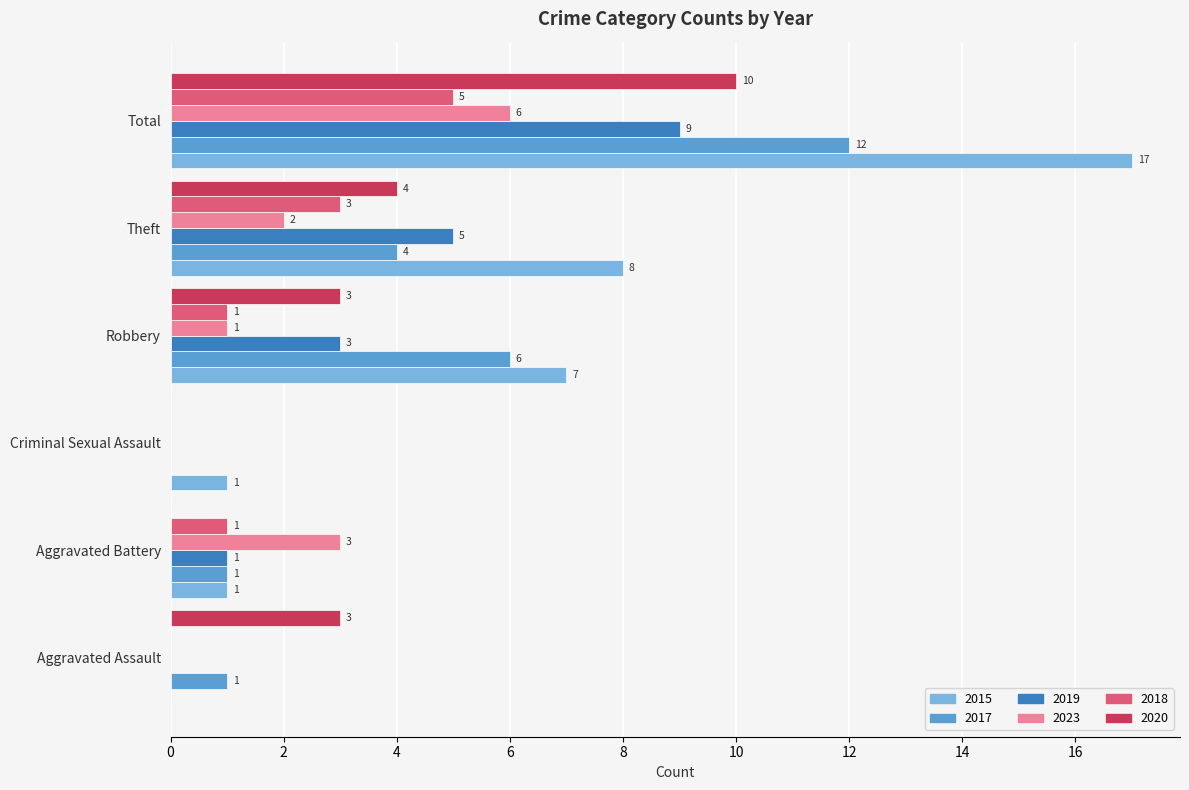

Which series changed the most between Aggravated Assault and Theft?

2015